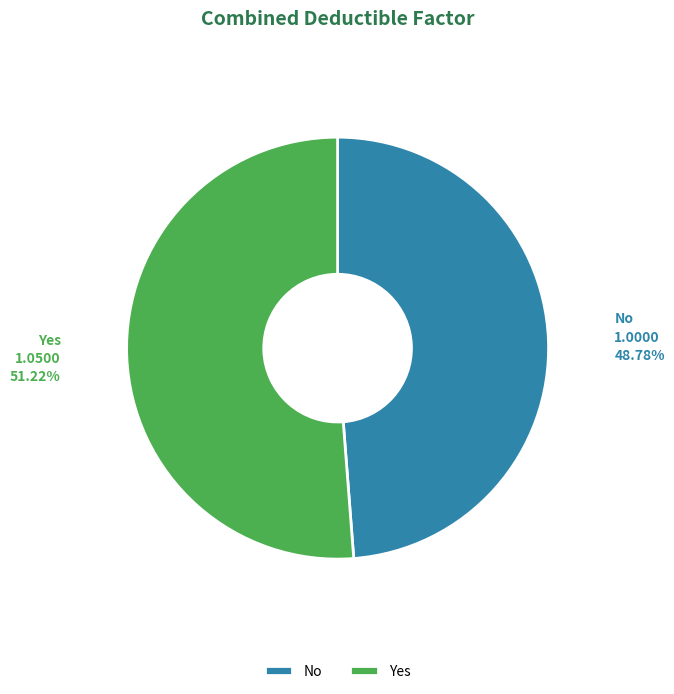

Does any single category account for the majority?

Yes